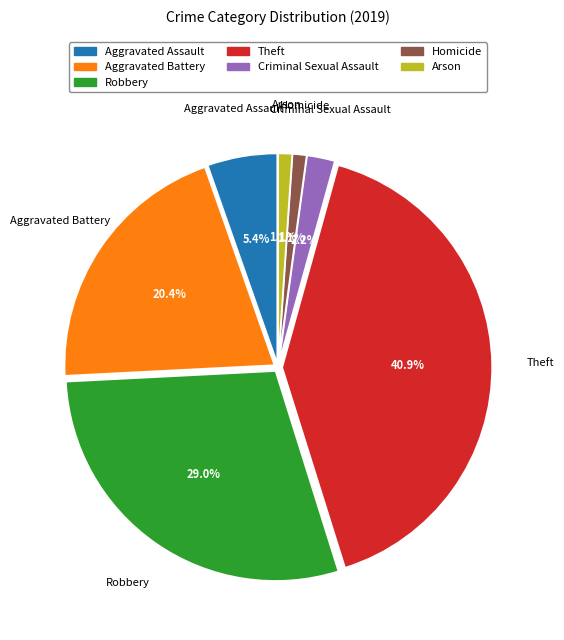

True or false: Arson accounts for 1% of the total.

True